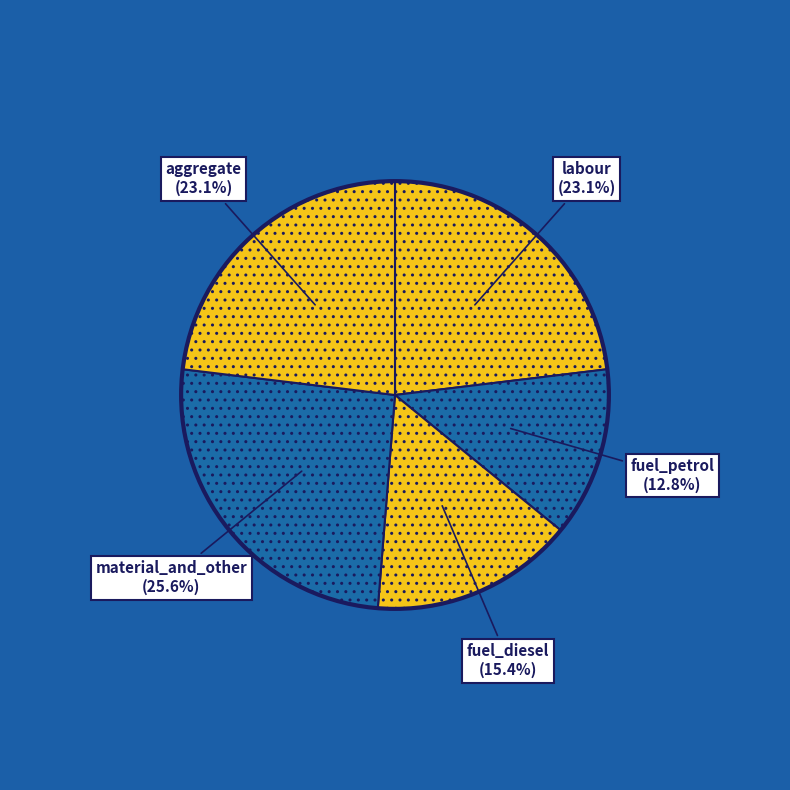

Which has a higher value, material_and_other or fuel_petrol?

material_and_other